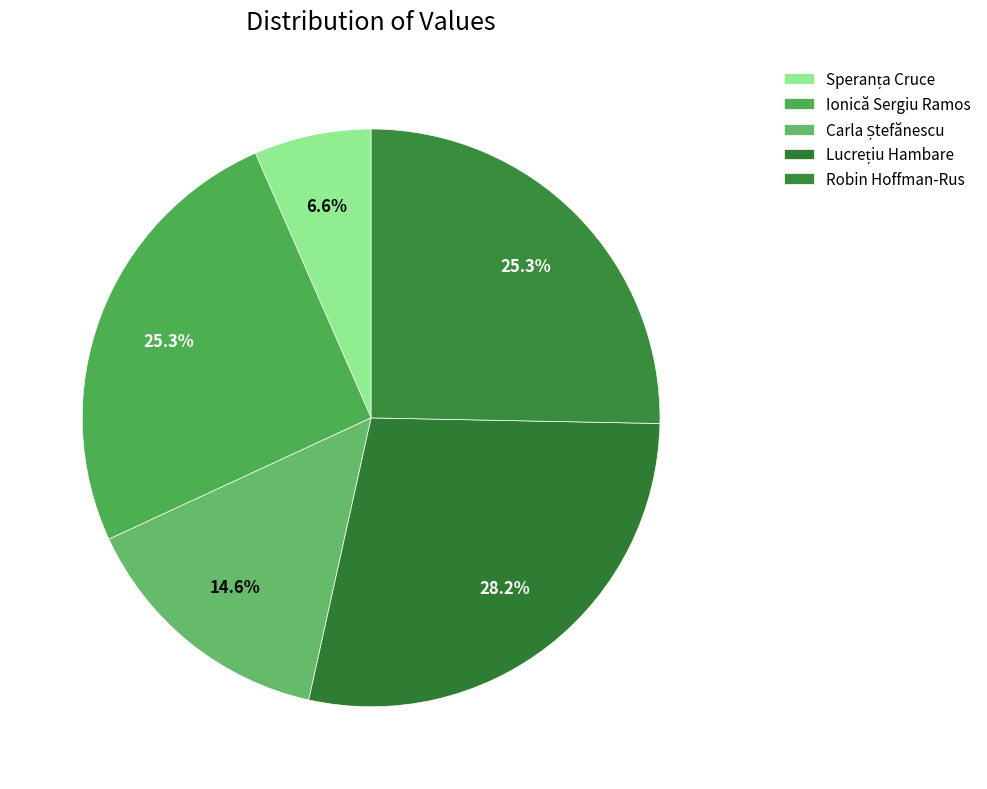

How many segments does this pie chart have?

5